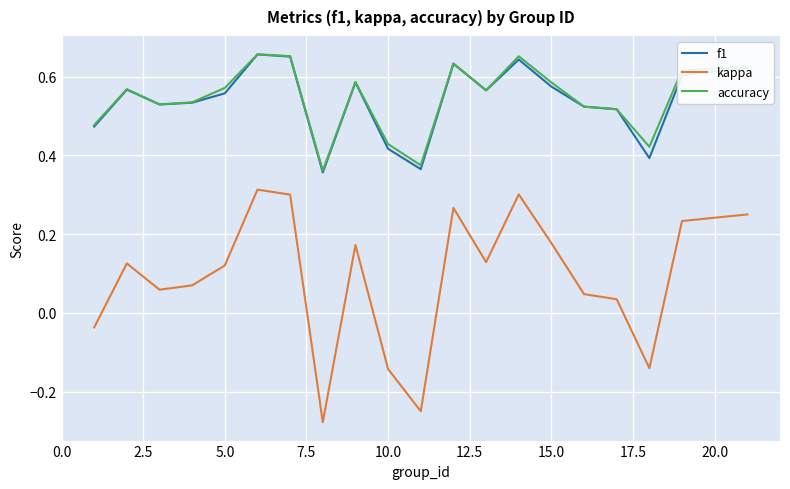

True or false: kappa and f1 cross at least once.

False